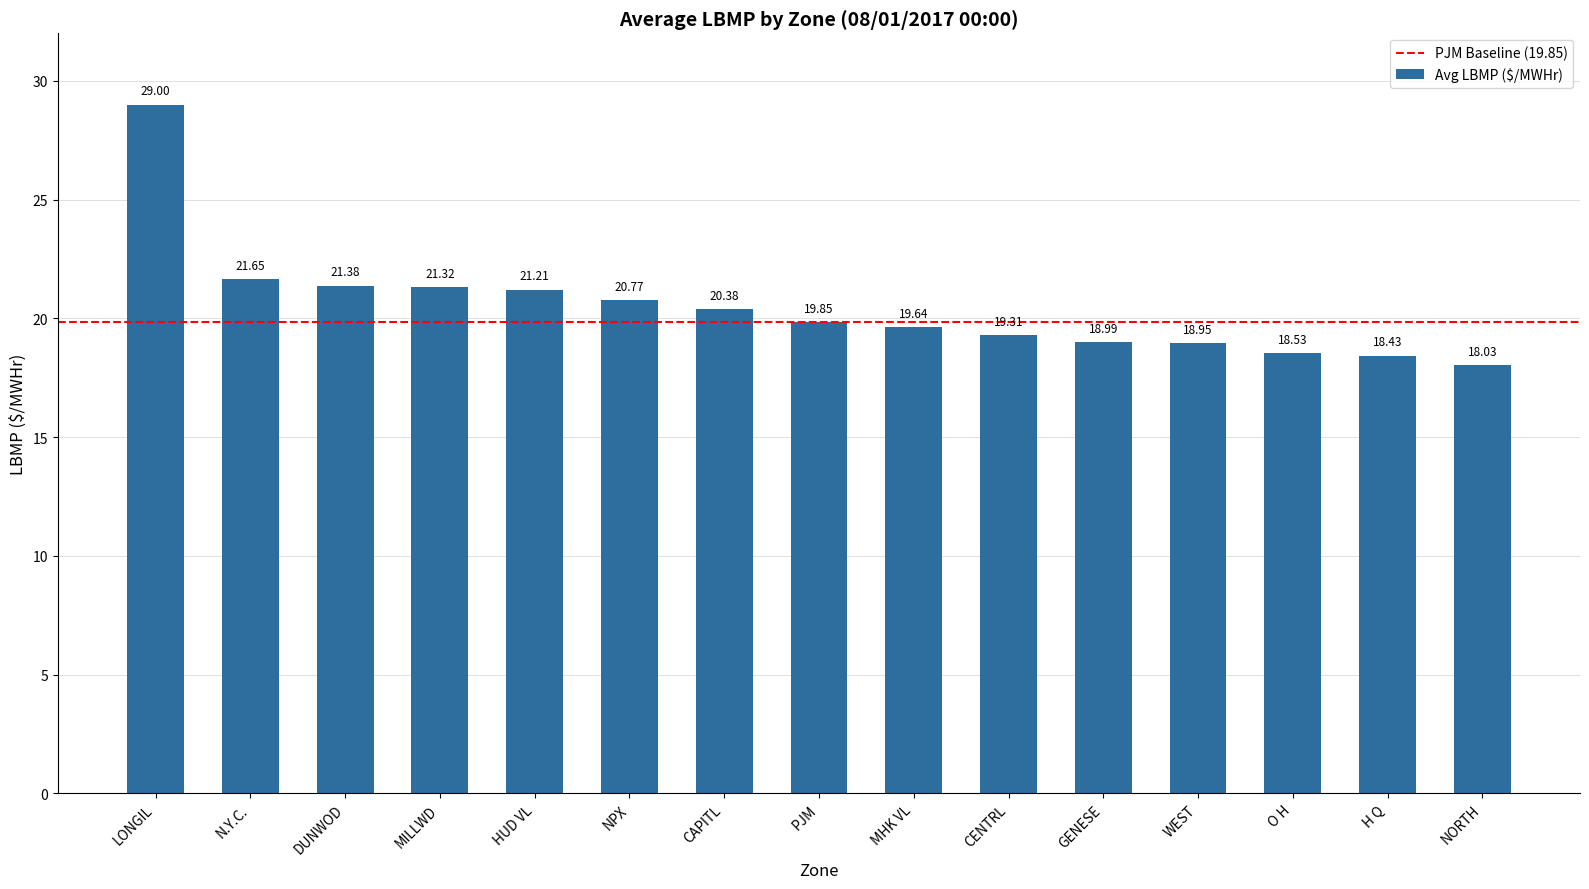

Which has a higher value, O H or WEST?

WEST